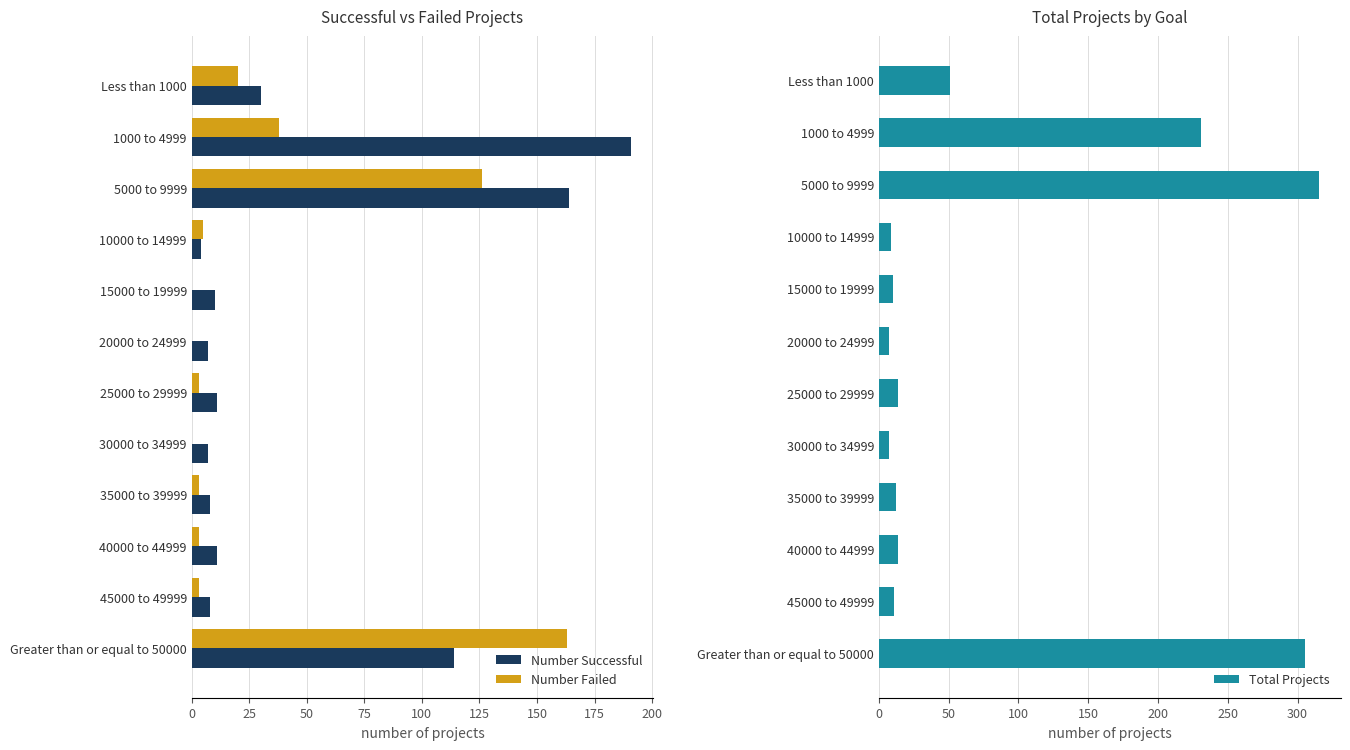

Rank the series by their maximum value, from highest to lowest.

Total Projects, Number Successful, Number Failed